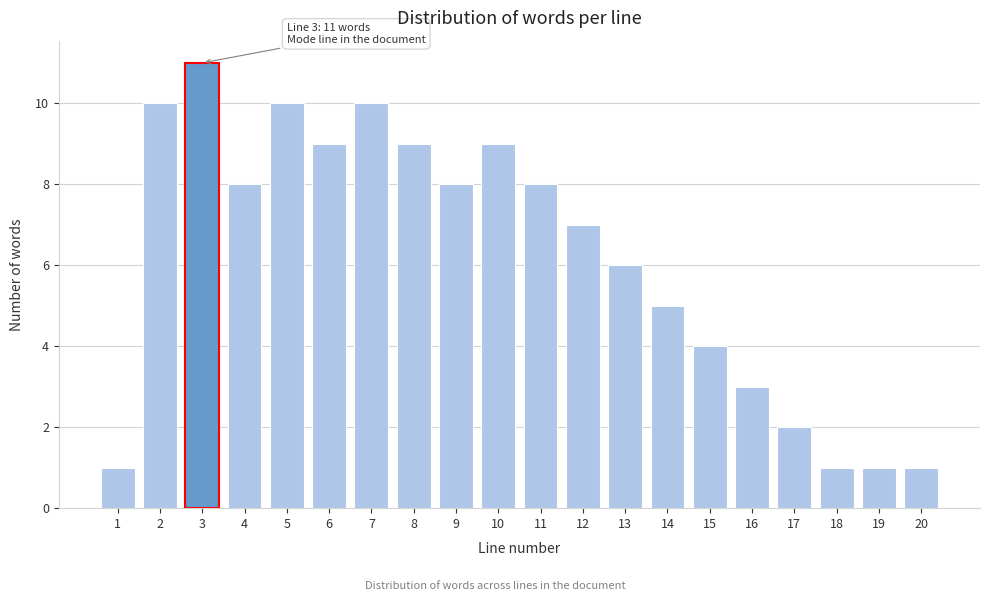

Reading right to left, what are all the values shown in this chart?

1	1	1	2	3	4	5	6	7	8	9	8	9	10	9	10	8	11	10	1